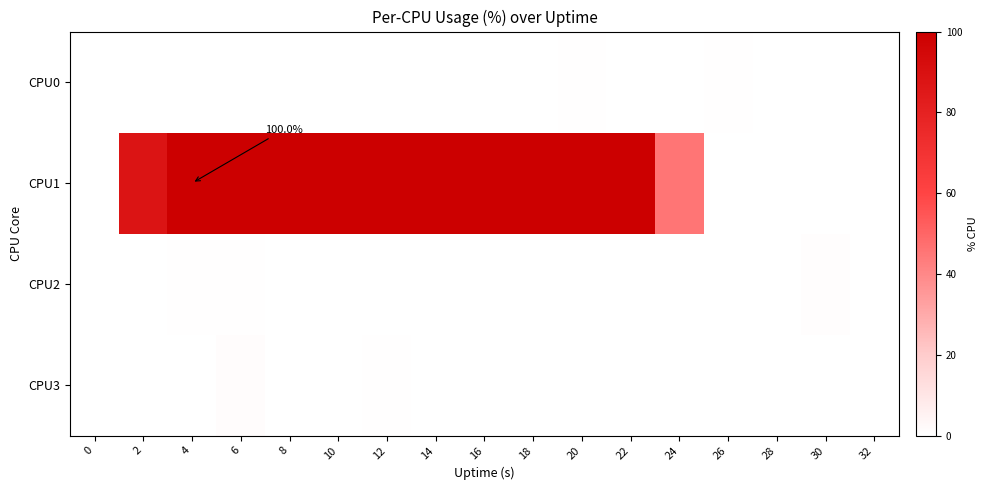

List the labels in order of CPU2 value, smallest first.

0, 2, 8, 10, 12, 14, 16, 18, 20, 22, 24, 26, 28, 32, 4, 6, 30